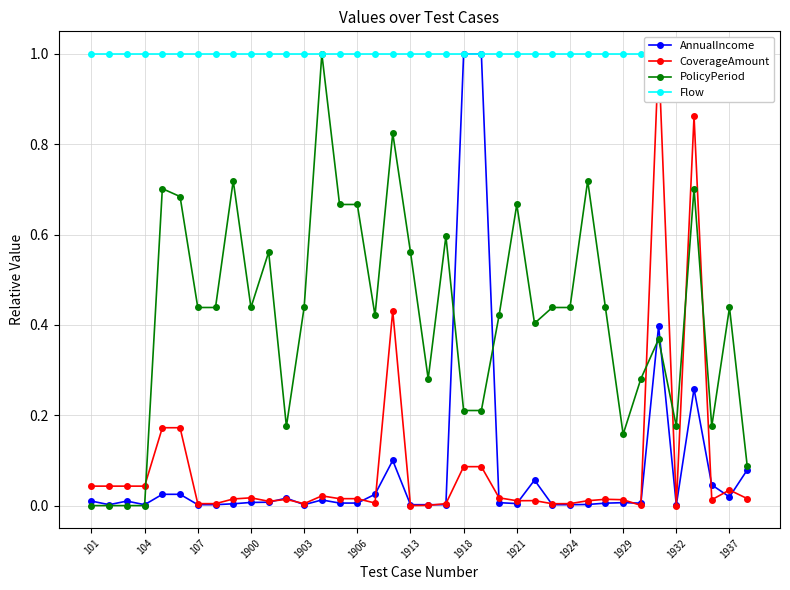

True or false: AnnualIncome has more than 2 points higher than both neighbors.

True